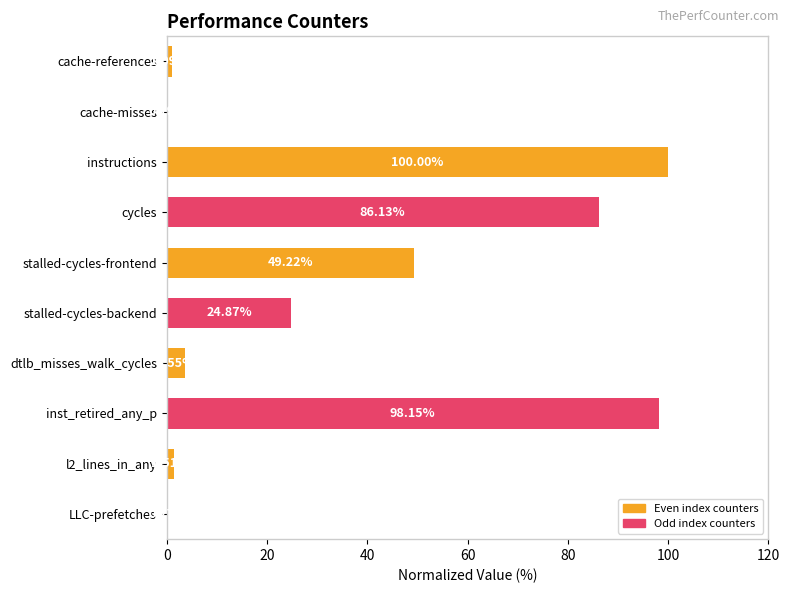

At which category does the chart reach its peak across all series?

instructions